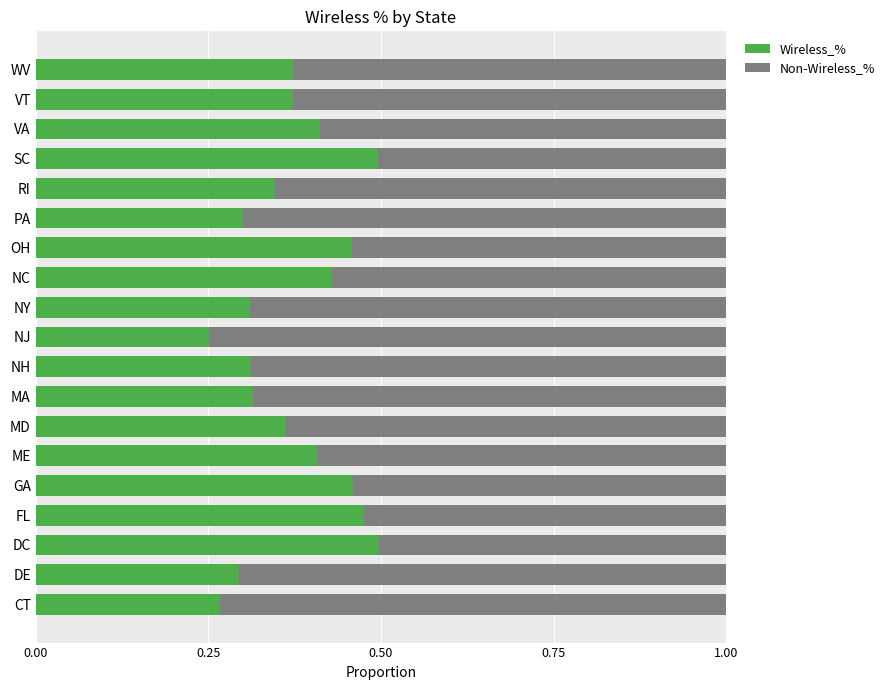

Count the Wireless_% values in the range 0 to 1.

19